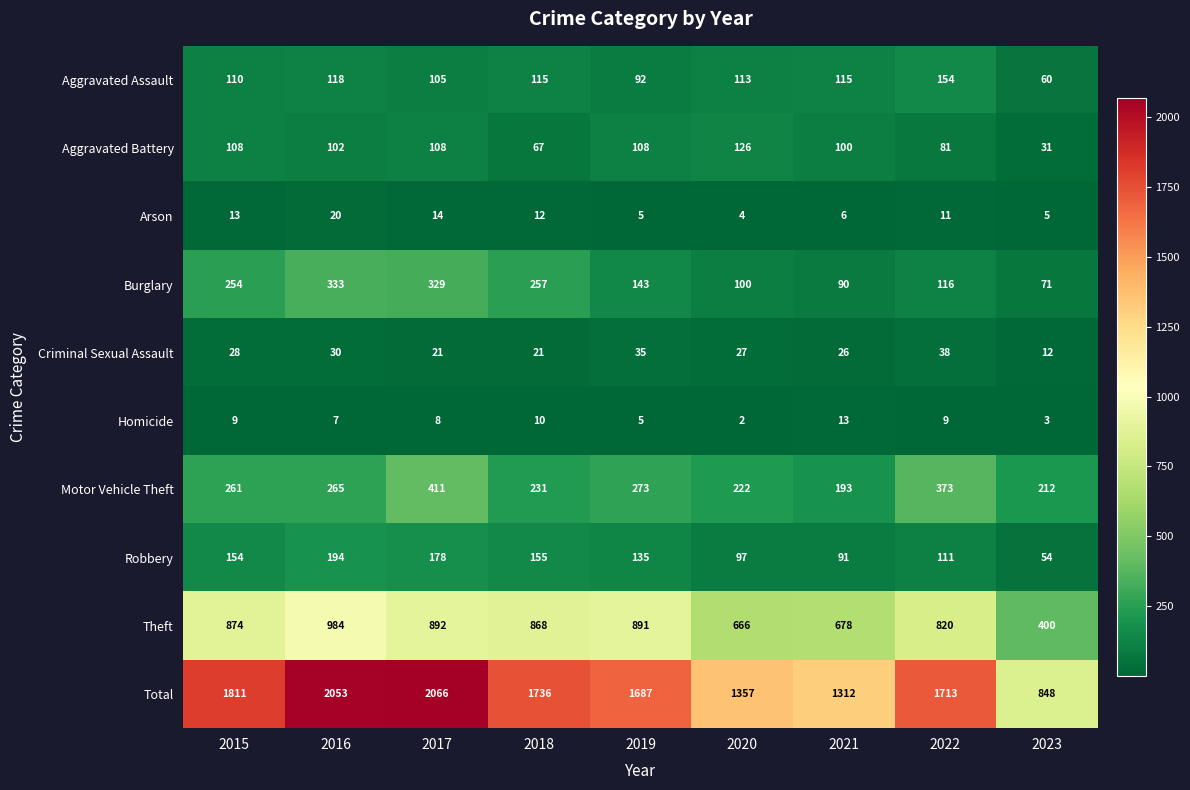

What is the minimum value shown in the chart?

2